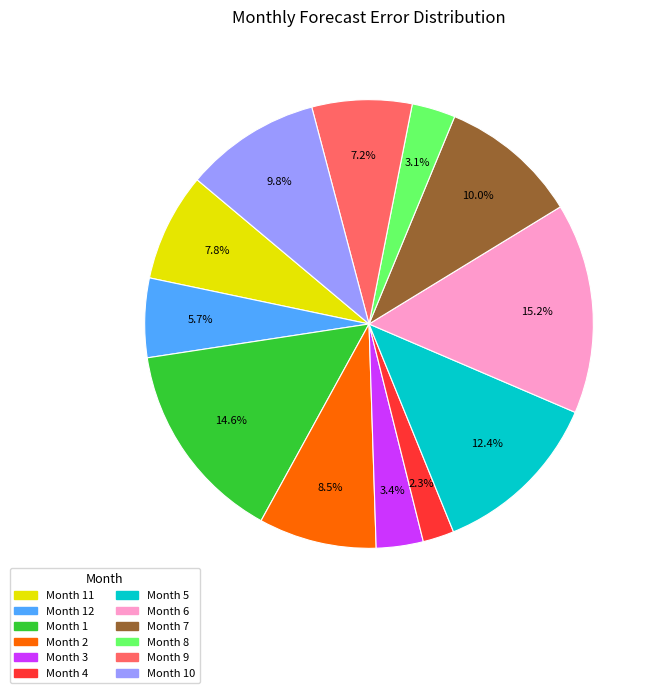

To the nearest percent, what is the average slice percentage?

8%